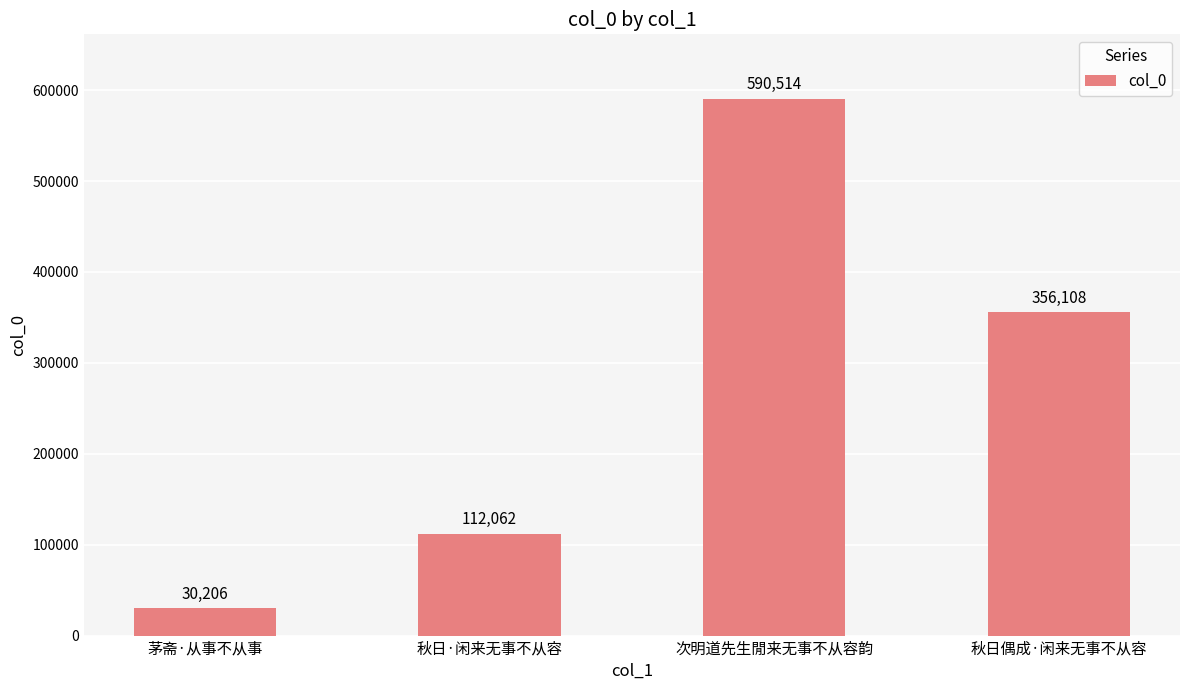

What is the value of the 1st bar from the left?

30206